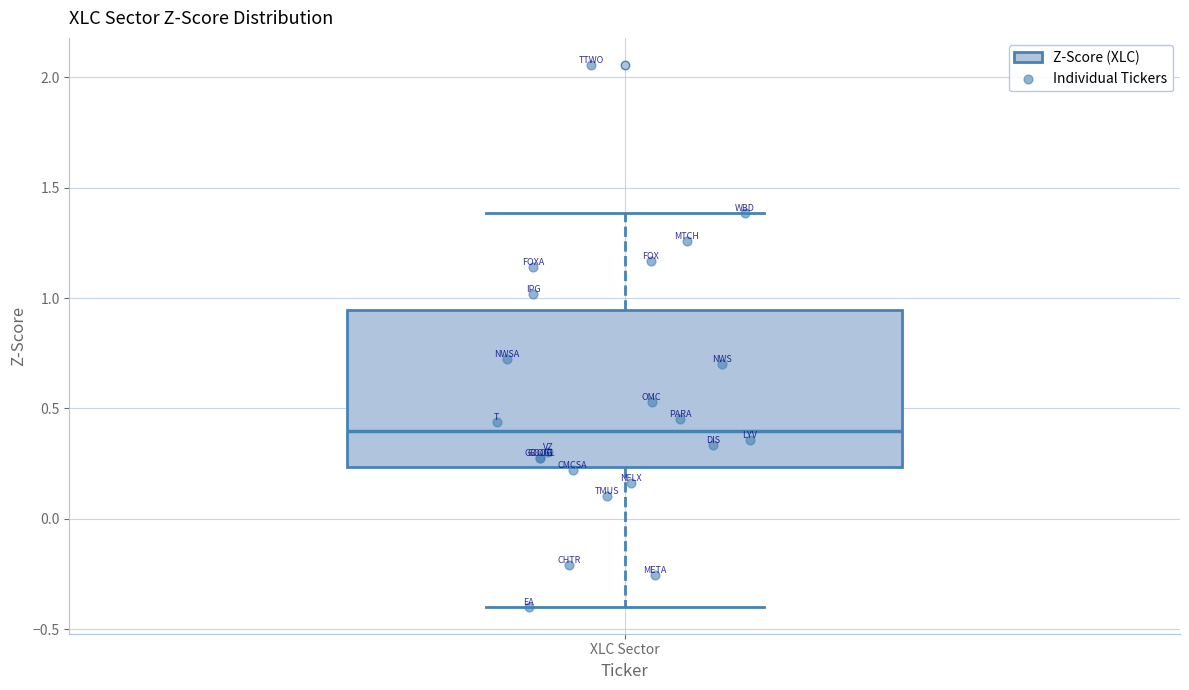

Transcribe this box plot: give where the median line is, the range the box spans, and where the two whiskers end, as read against the y-axis. The values are not printed on the chart, so give them approximately, as read against the axis.

median 0.40, box 0.25 to 0.95, whiskers -0.40 to 1.40